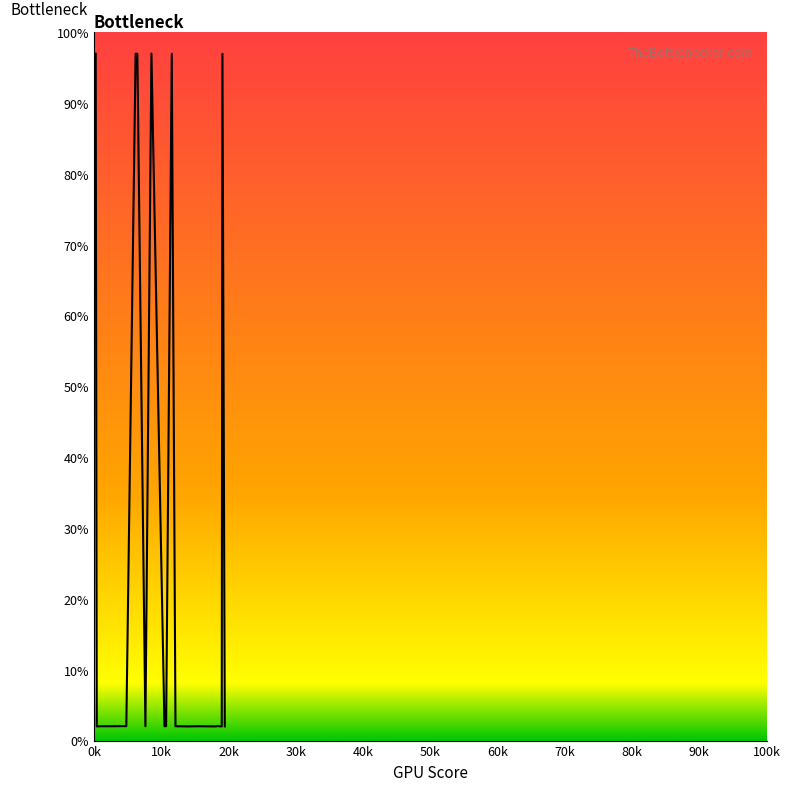

What is the greatest value displayed?

97.0